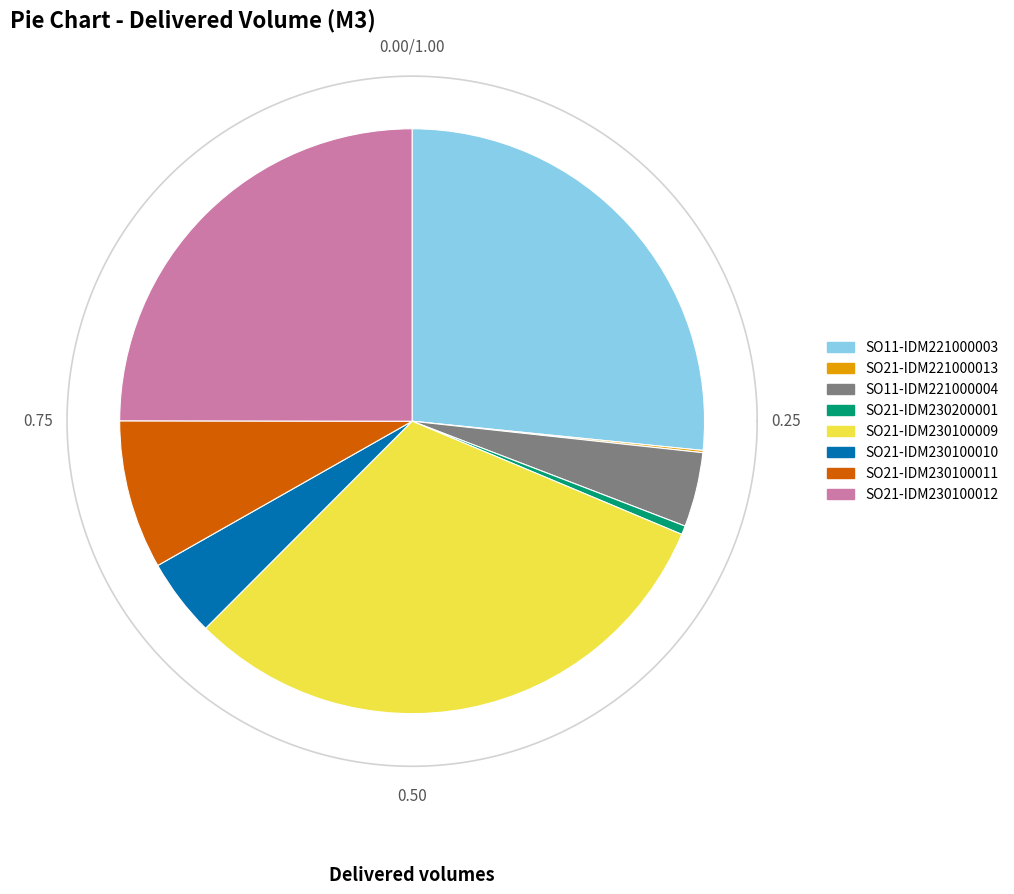

What is the change in value from SO21-IDM221000013 to SO21-IDM230100012?

+452.8